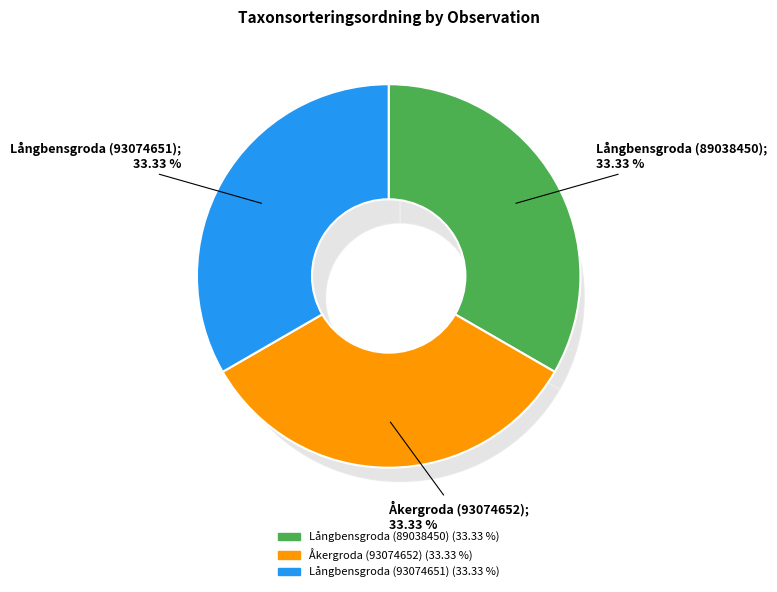

What percentage is NOT represented by Åkergroda (93074652)?

66.7%